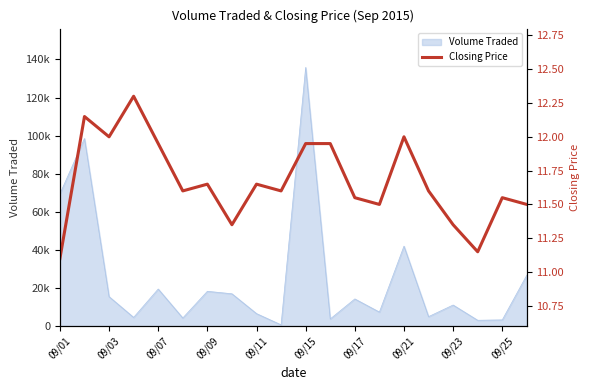

Reading left to right, what are all the values shown in this chart?

11.1	12.2	12.0	12.3	11.9	11.6	11.7	11.3	11.7	11.6	11.9	11.9	11.6	11.5	12.0	11.6	11.3	11.2	11.6	11.5